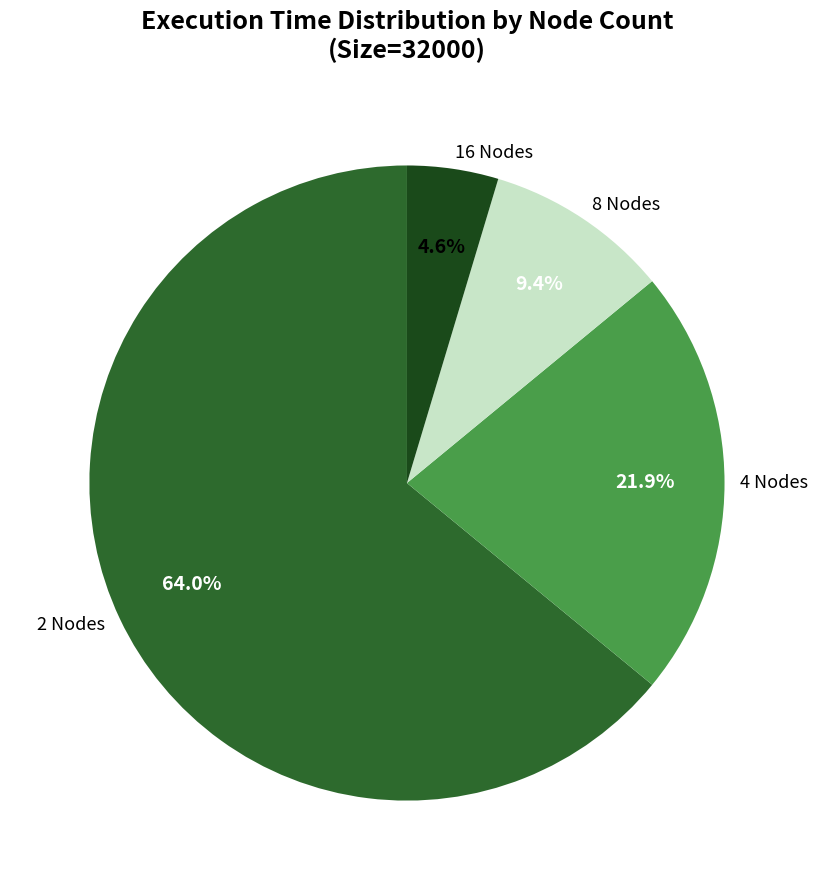

Rank the categories by value from lowest to highest.

16 Nodes, 8 Nodes, 4 Nodes, 2 Nodes